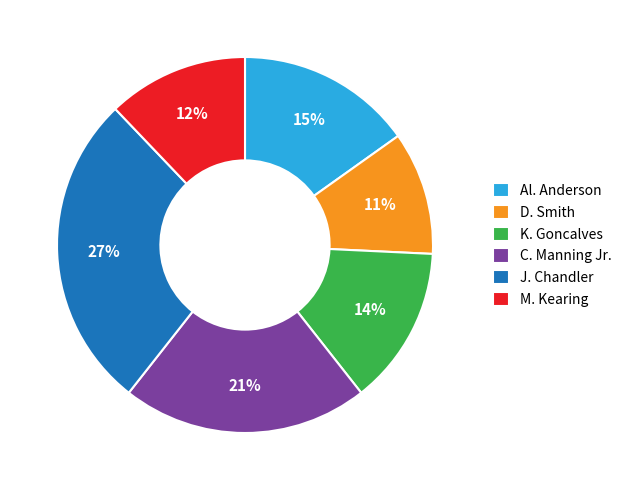

Count the number of slices in the pie.

6